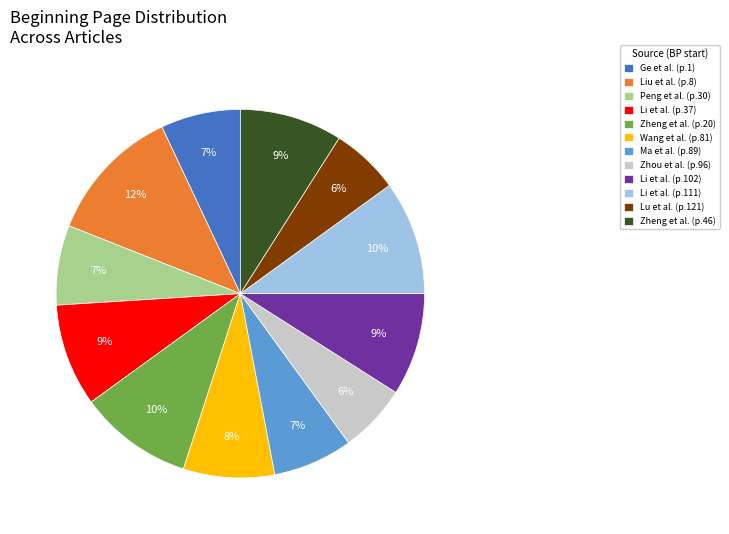

What is the ratio of the value at Li et al. (p.111) to the value at Zheng et al. (p.20)?

1.0